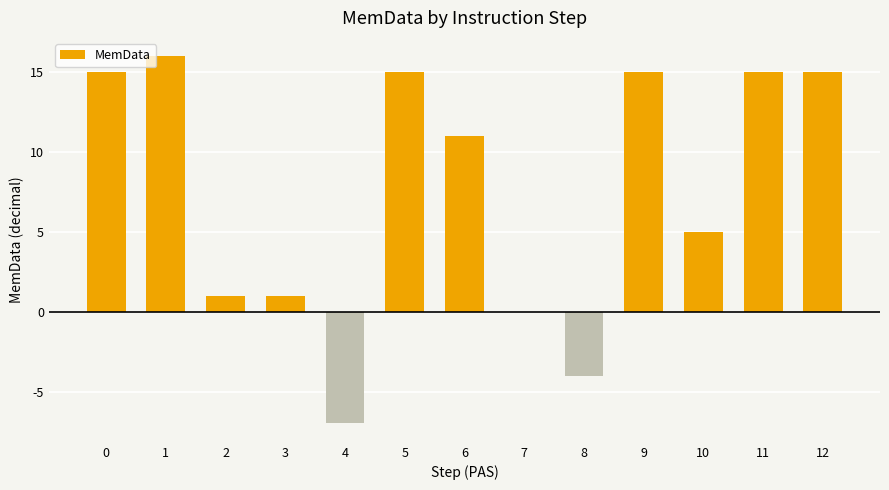

Where is the data nearest to the value 4?

10